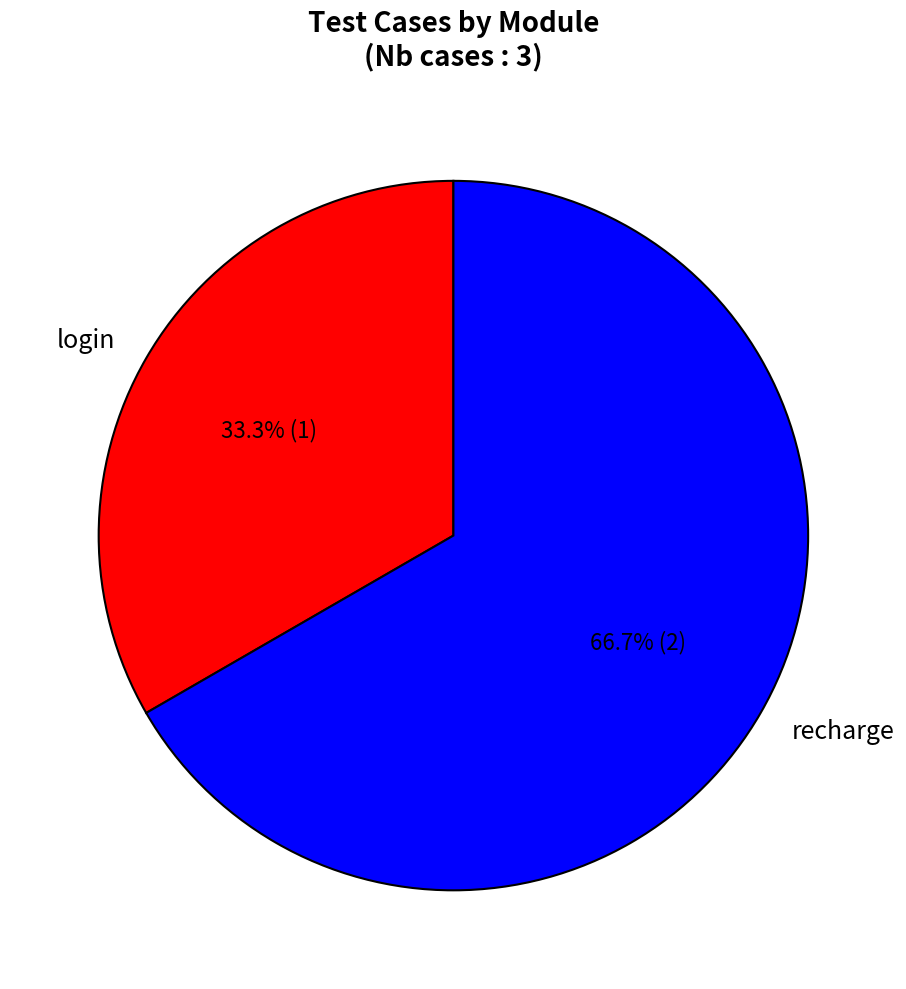

Do login and recharge together represent more than half of the pie?

Yes